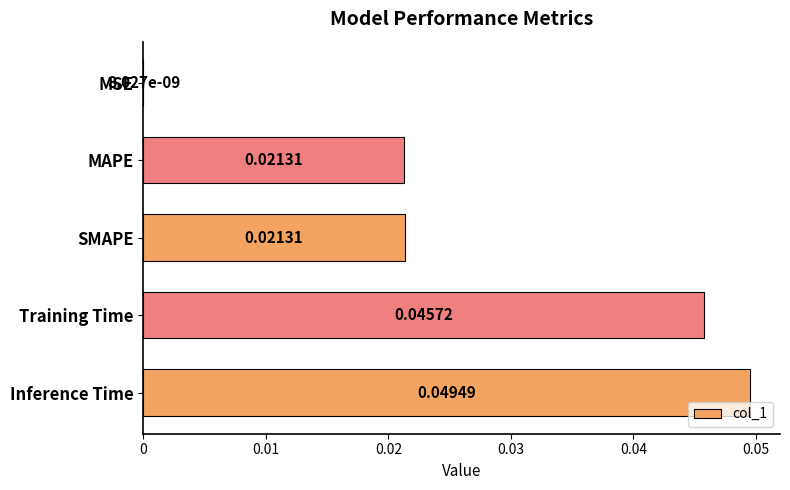

Where is the data nearest to the value 0?

MSE